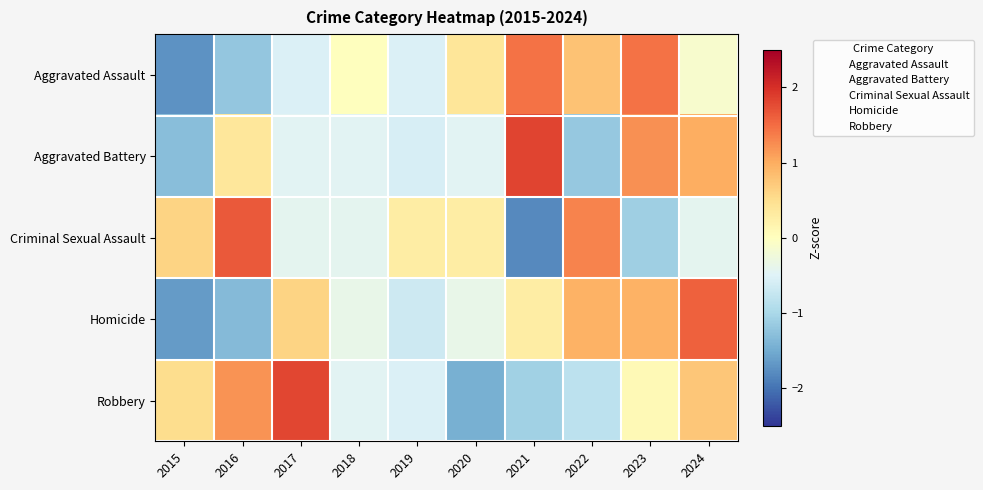

At which category does the chart reach its minimum across all series?

2021